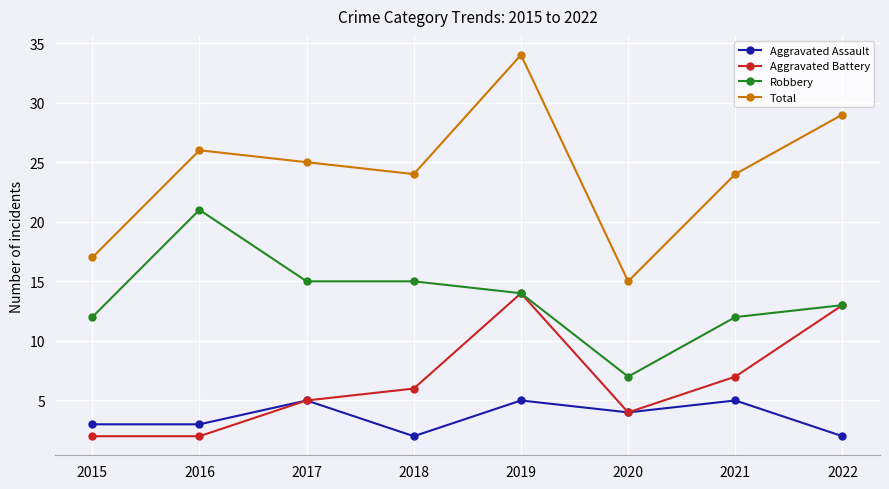

At which category does Total reach its first local valley?

2018